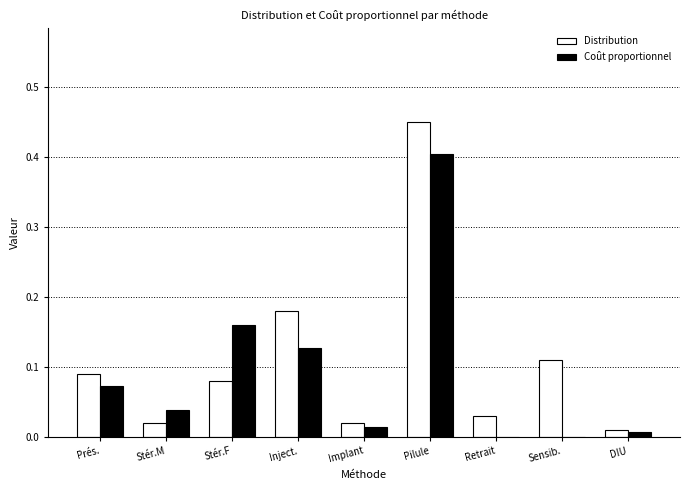

What is the maximum value for Coût proportionnel?

0.4